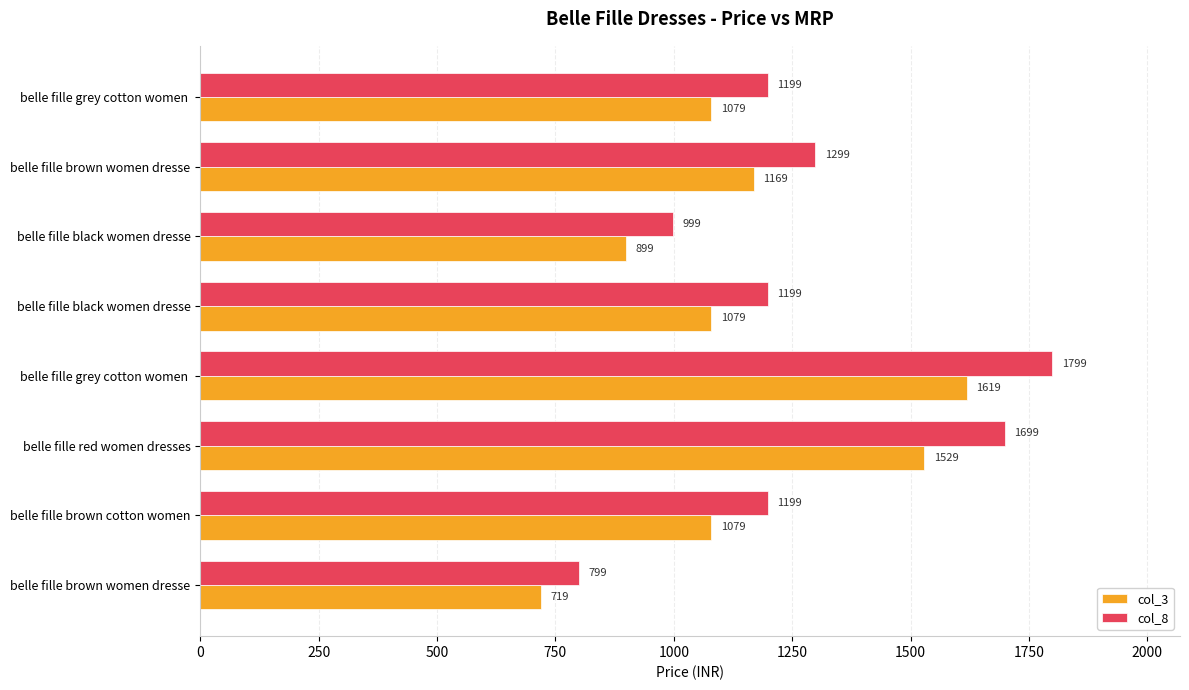

List the series in order of their peak value, lowest first.

col_3, col_8